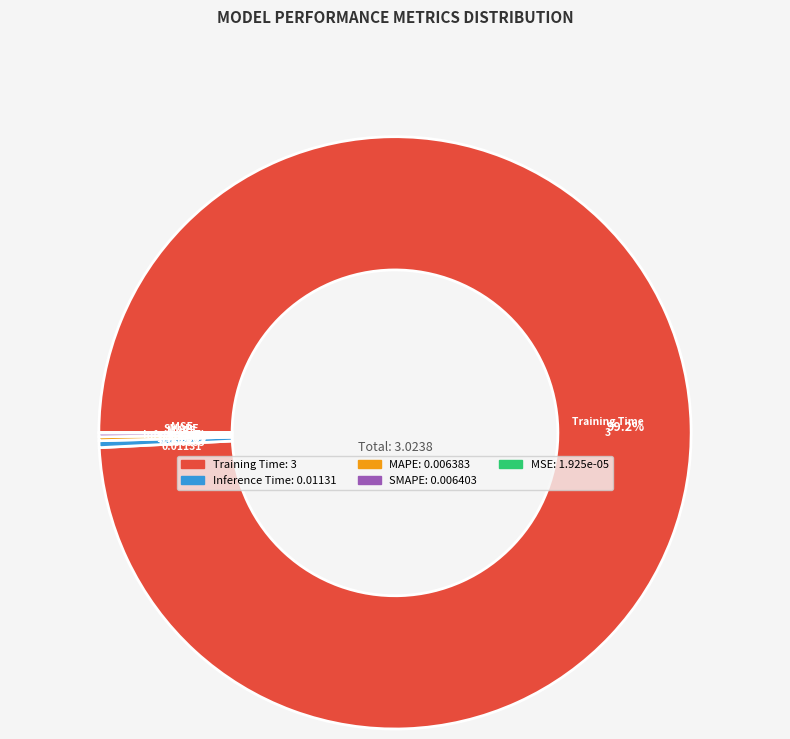

Does Inference Time represent more than half of the total?

No